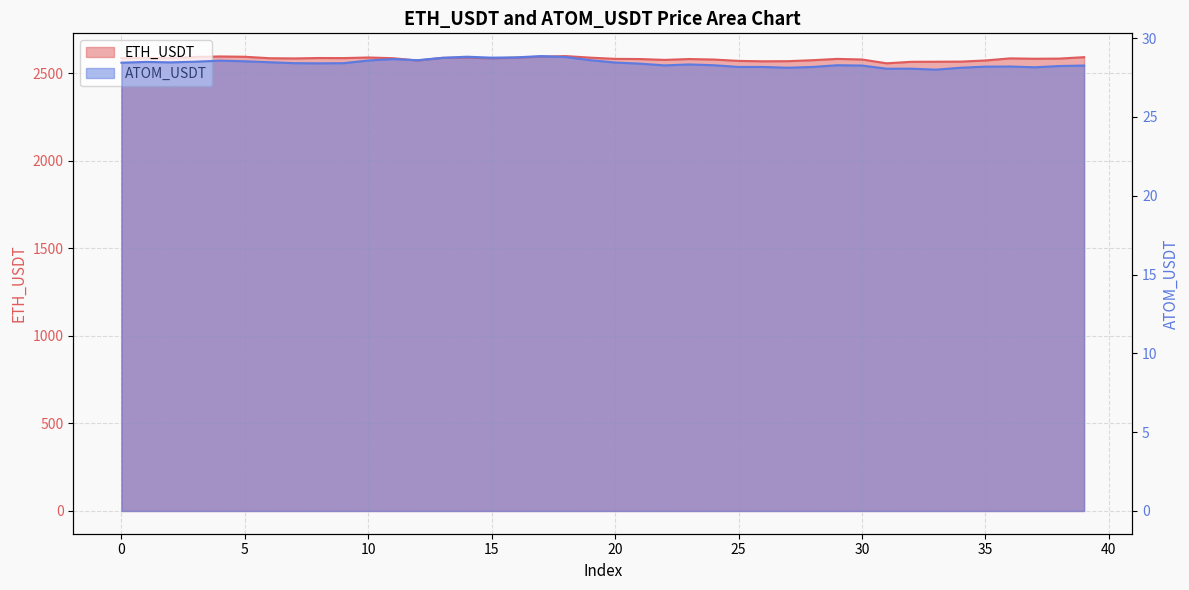

True or false: ETH_USDT has more than 2 interior local peaks.

True